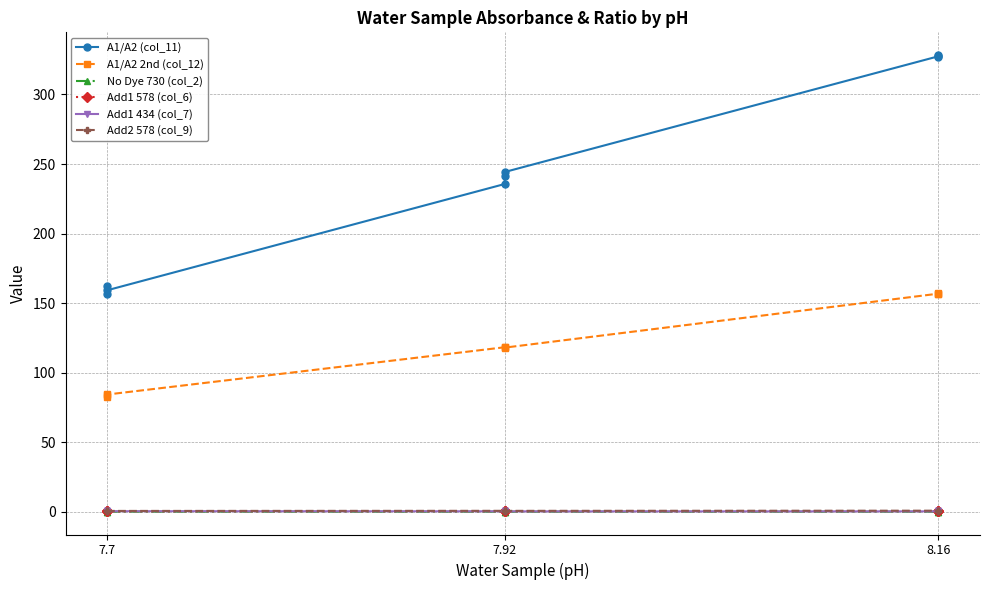

Which series changed the most between 7.92 and 8.16?

A1/A2 (col_11)